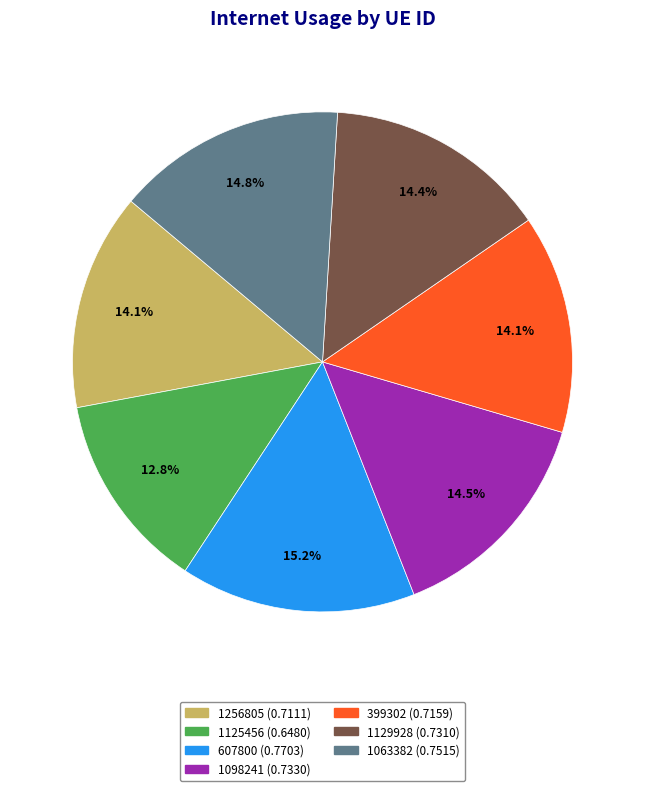

Which category has the smallest portion of the pie?

1125456